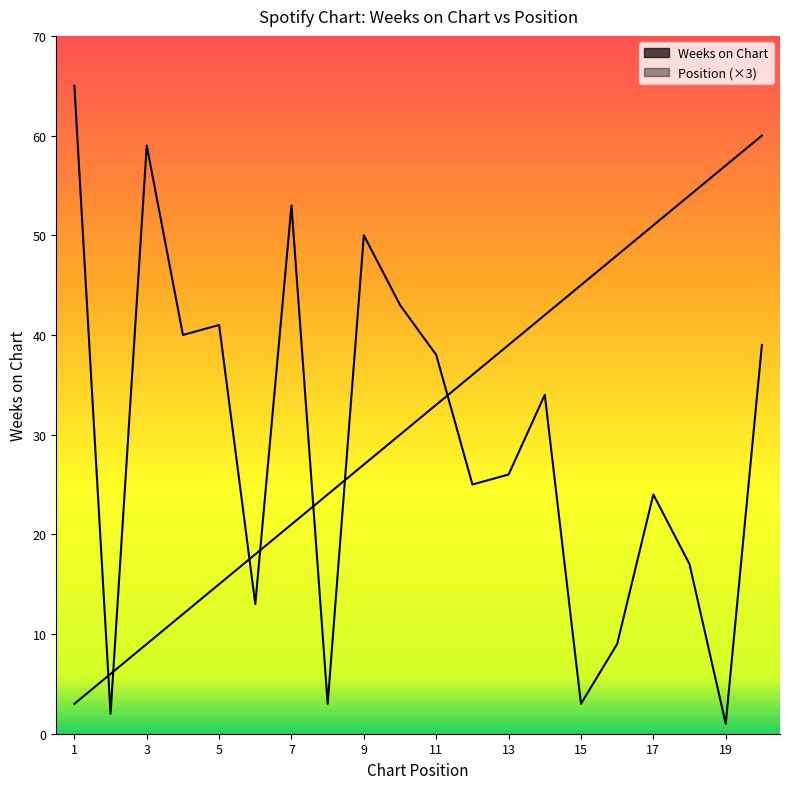

True or false: Position has a value of 17 at 12.

False